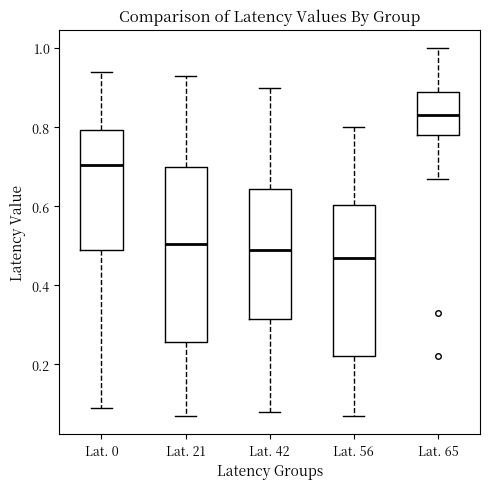

Which box has the lowest median line?

Lat. 56